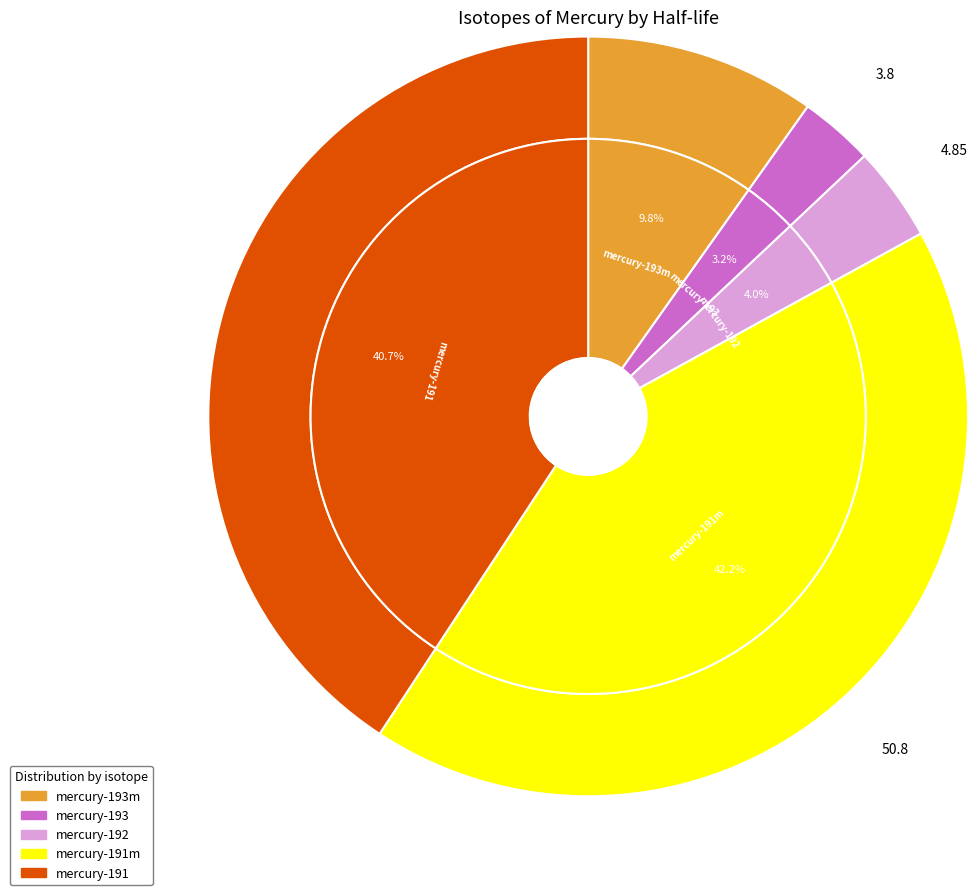

Does mercury-193m account for over 50% of the chart?

No